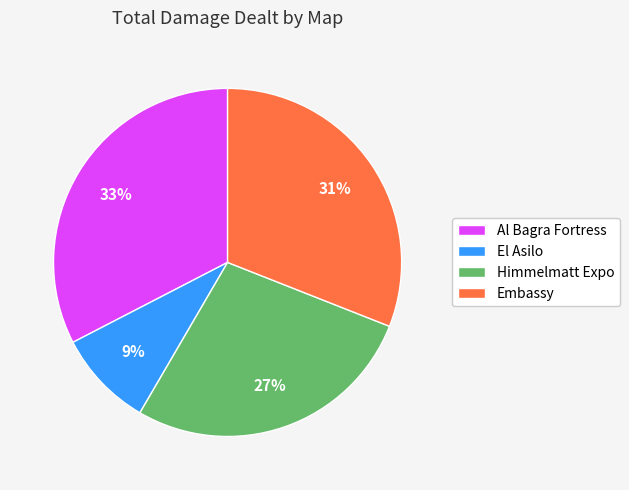

To the nearest percent, what percentage of the pie is Himmelmatt Expo?

27%